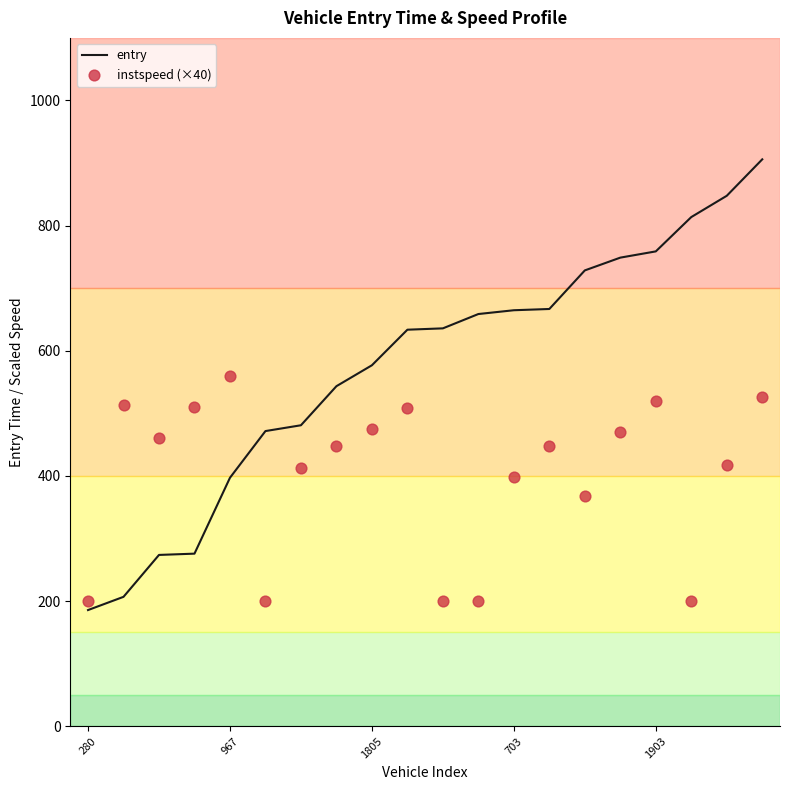

Which series has the largest total across all categories?

entry